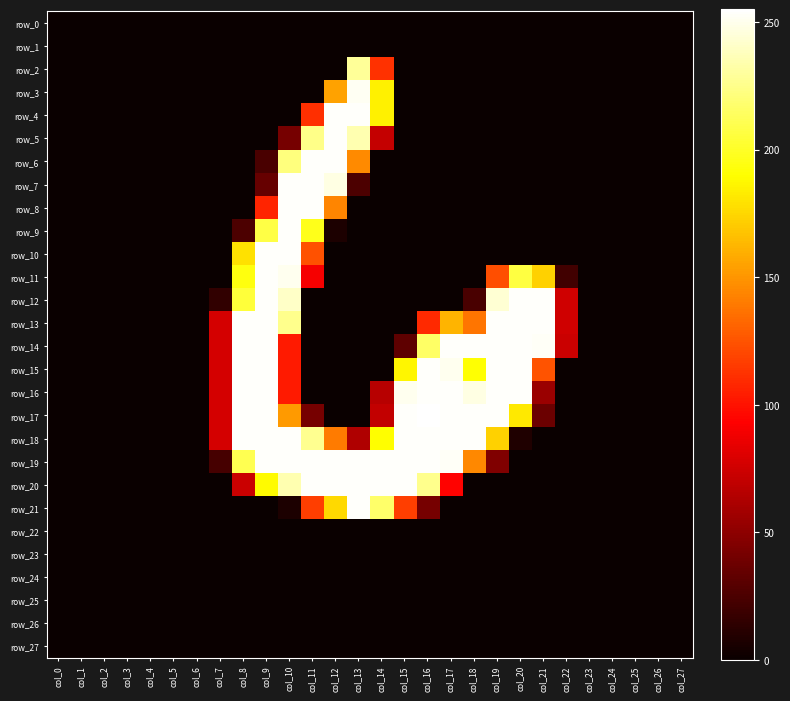

Is it true that row_3 equals -99 at col_22?

False